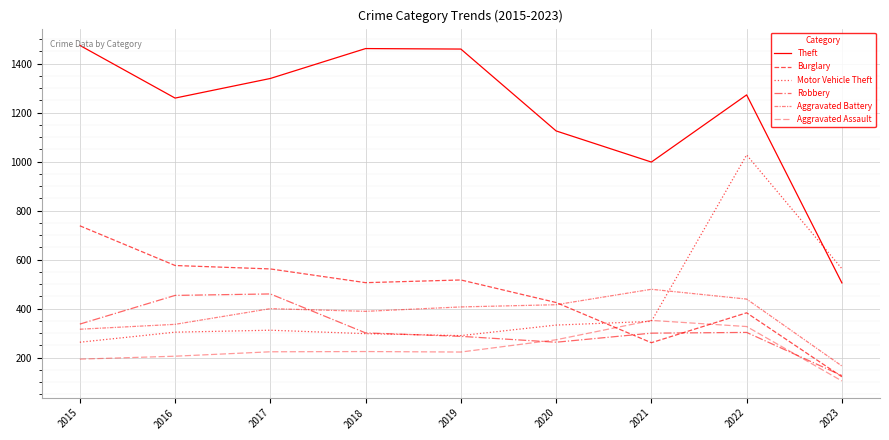

How many lines are shown in the chart?

6